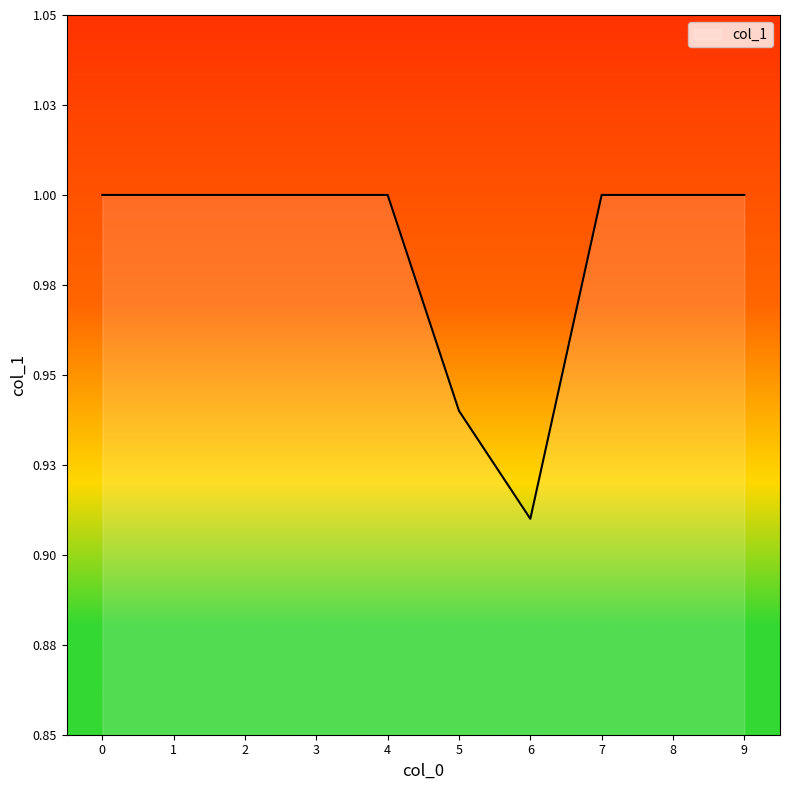

What is the approximate value at 3?

1.0